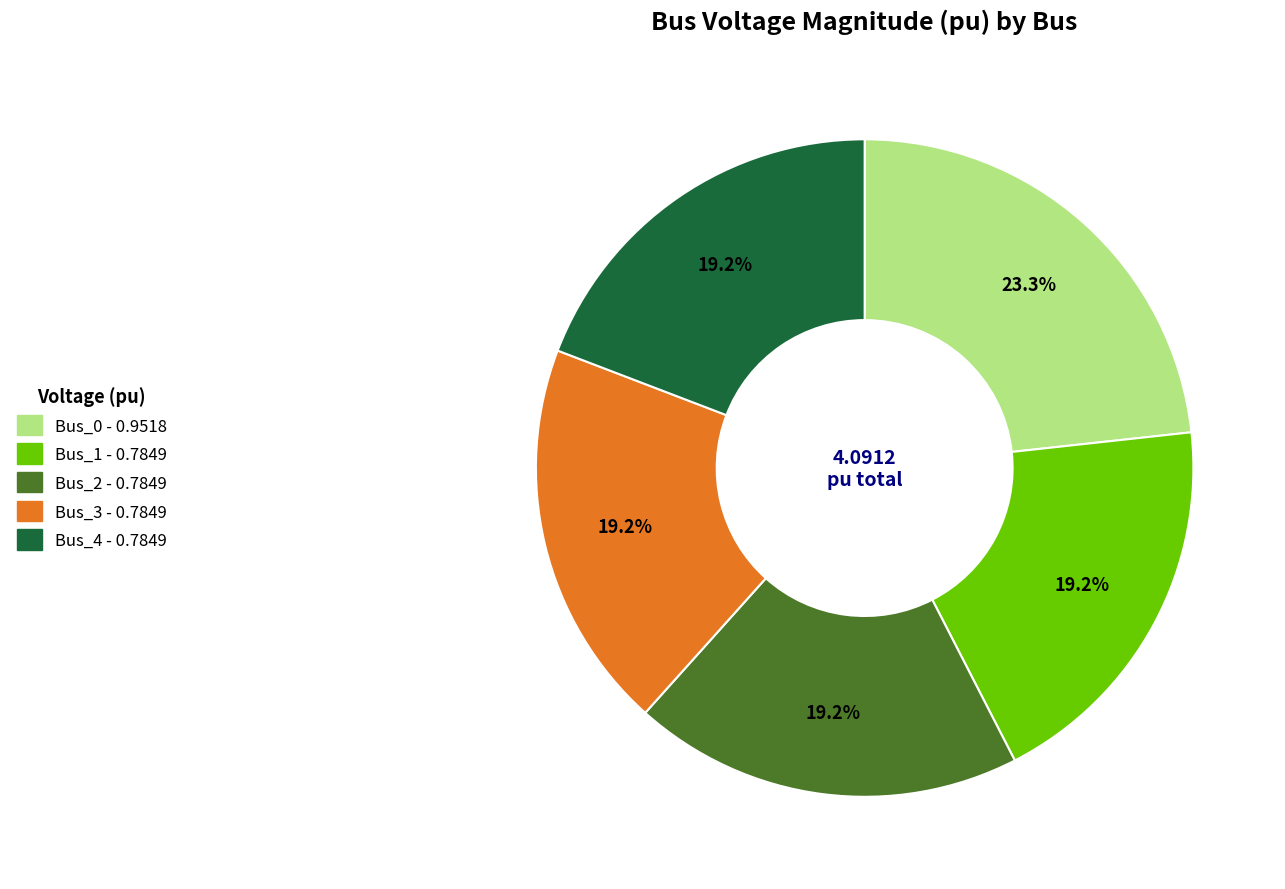

What percentage is the Bus_4 slice, to the nearest percent?

19%